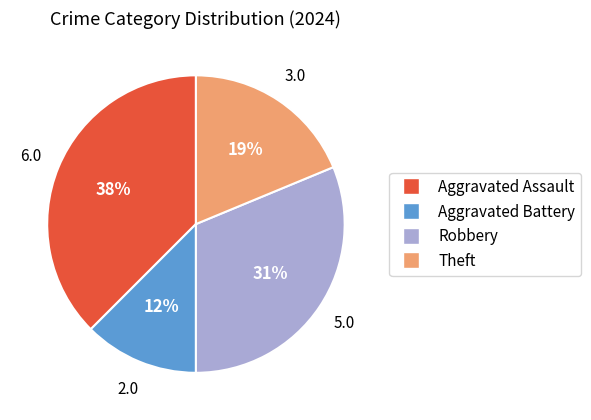

Is it true that Aggravated Battery is 12% of the pie?

True